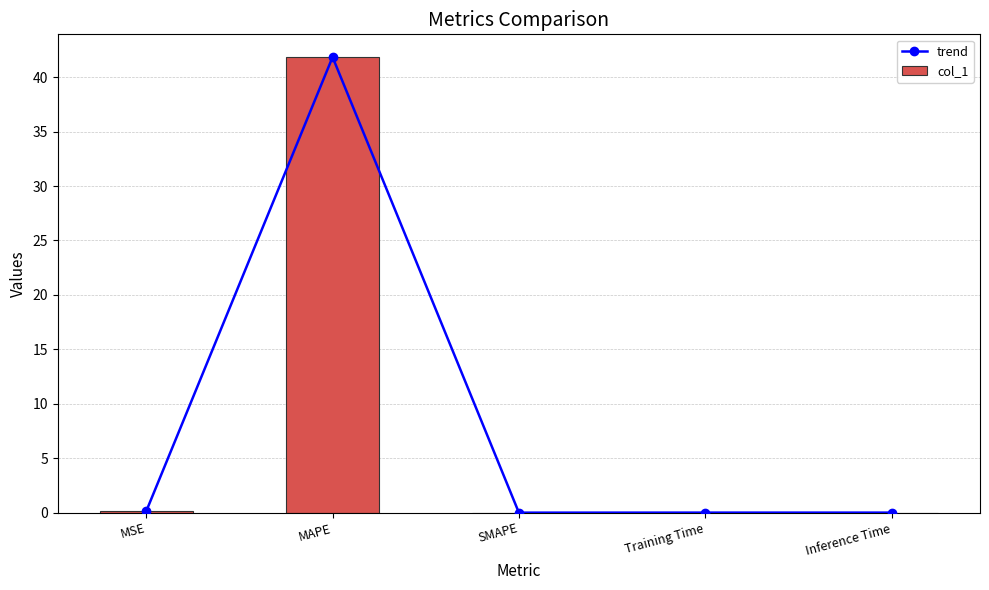

List the series in order of their peak value, lowest first.

trend, col_1